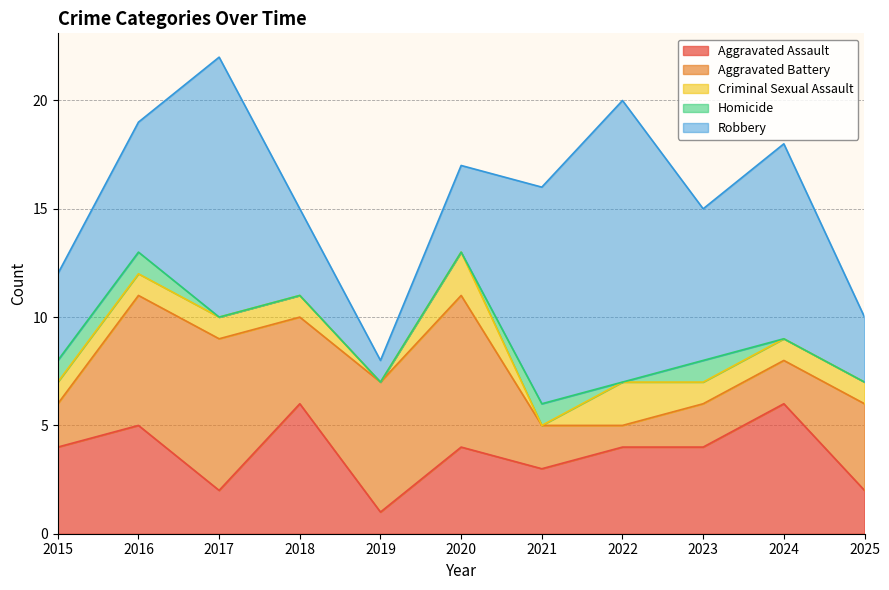

How many values in the Robbery series are below 6?

5